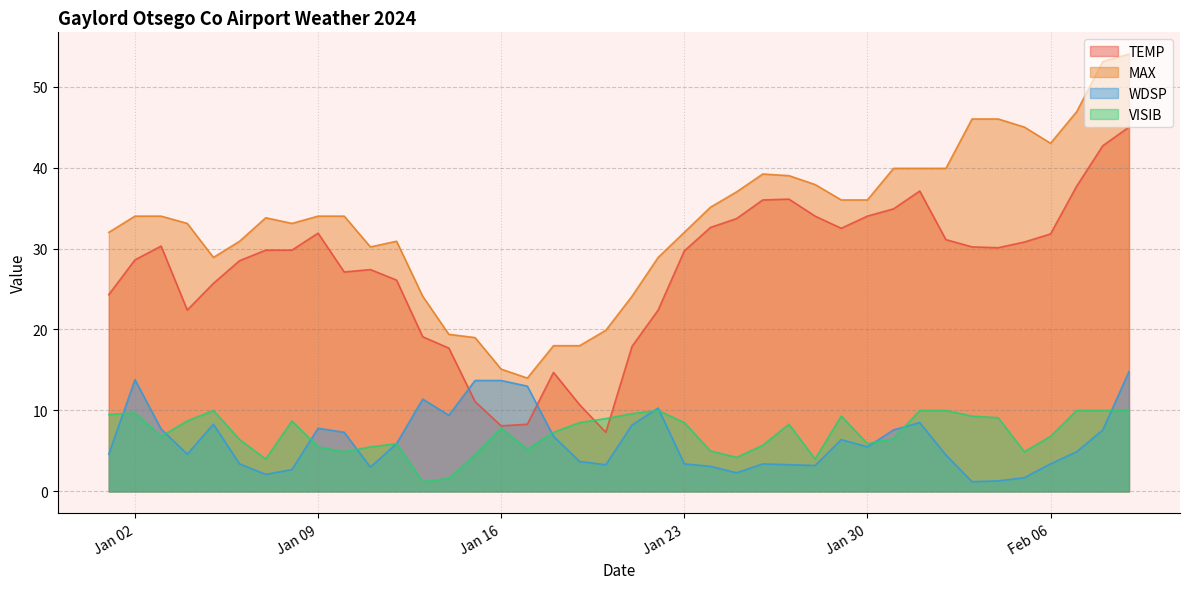

True or false: TEMP and MAX intersect in this chart.

False